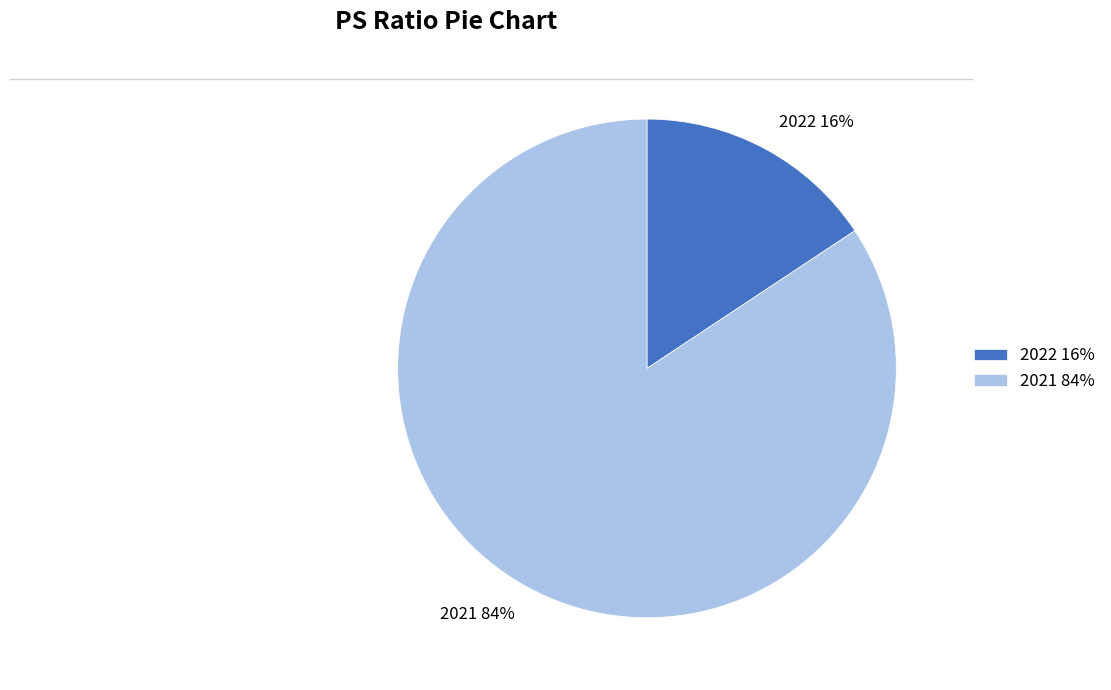

Which category has the biggest portion of the pie?

2021